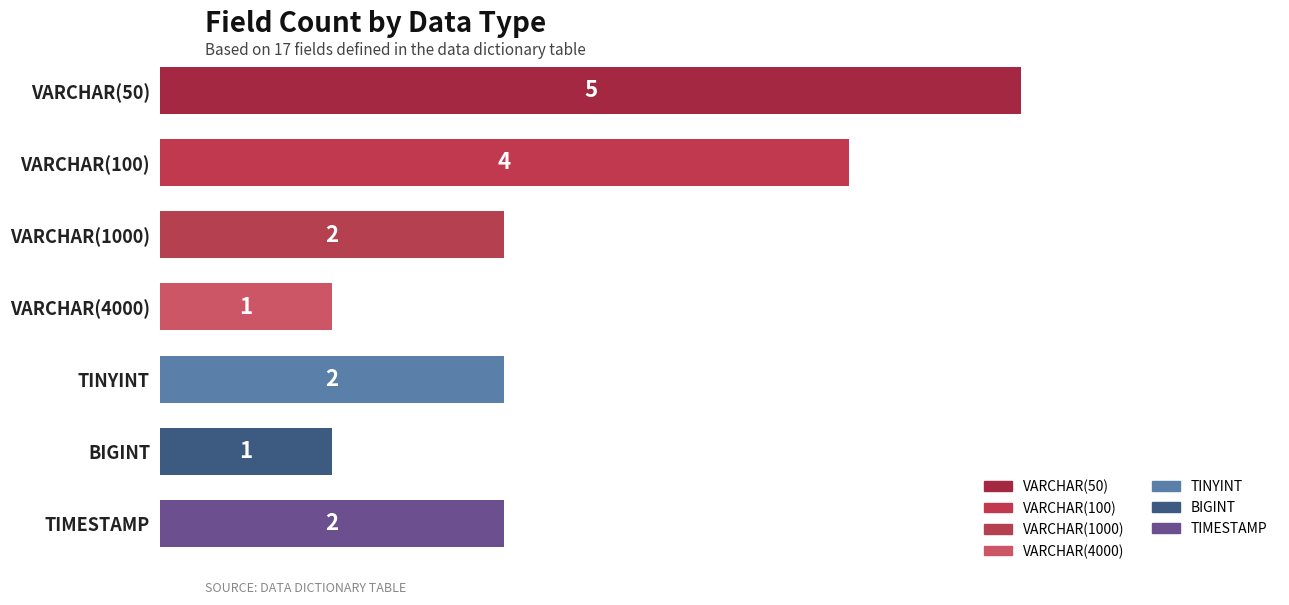

True or false: the data shows 1 at TIMESTAMP.

False